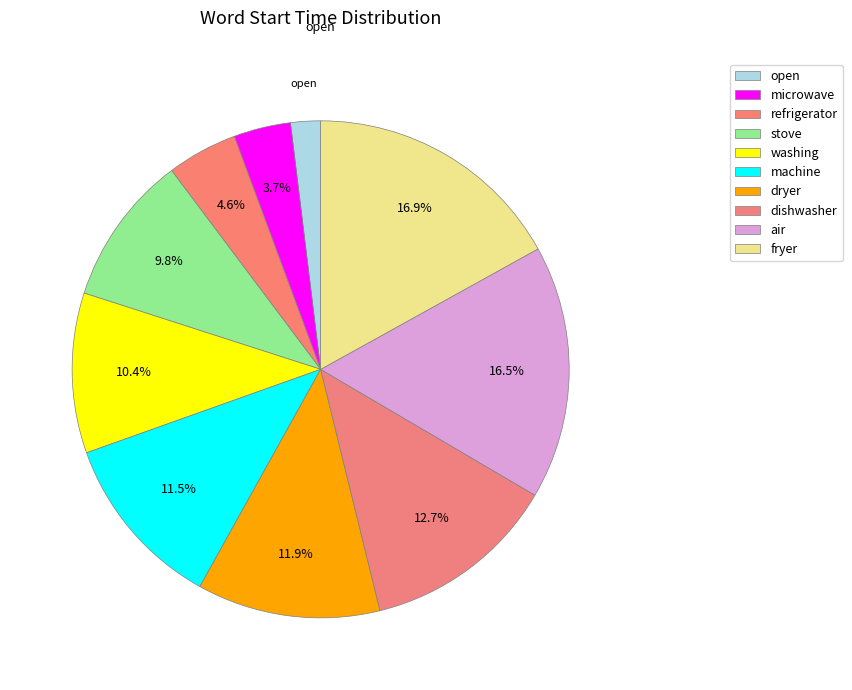

How many segments does this pie chart have?

10